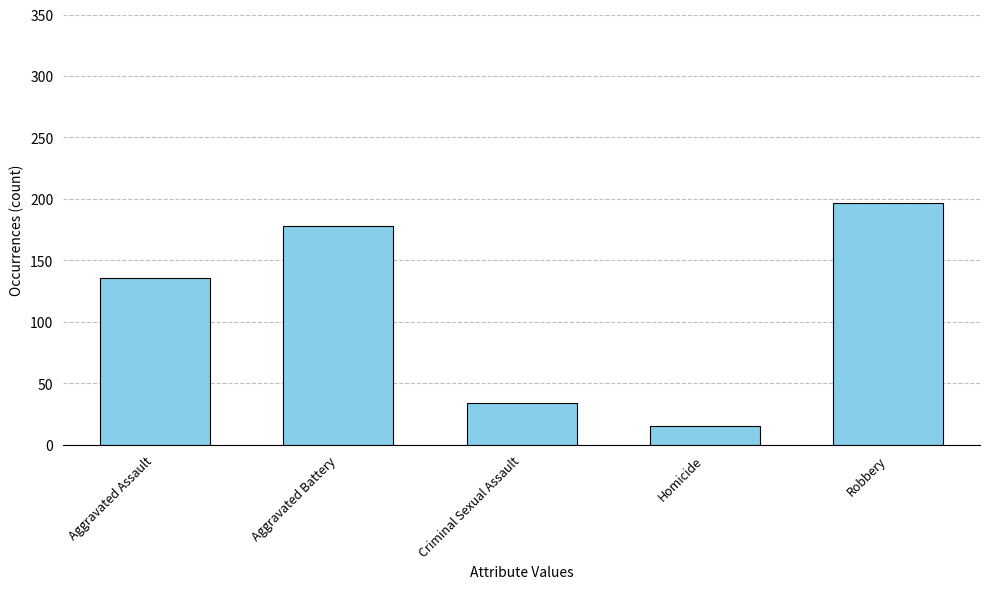

What is the difference between the maximum and minimum values?

181.1